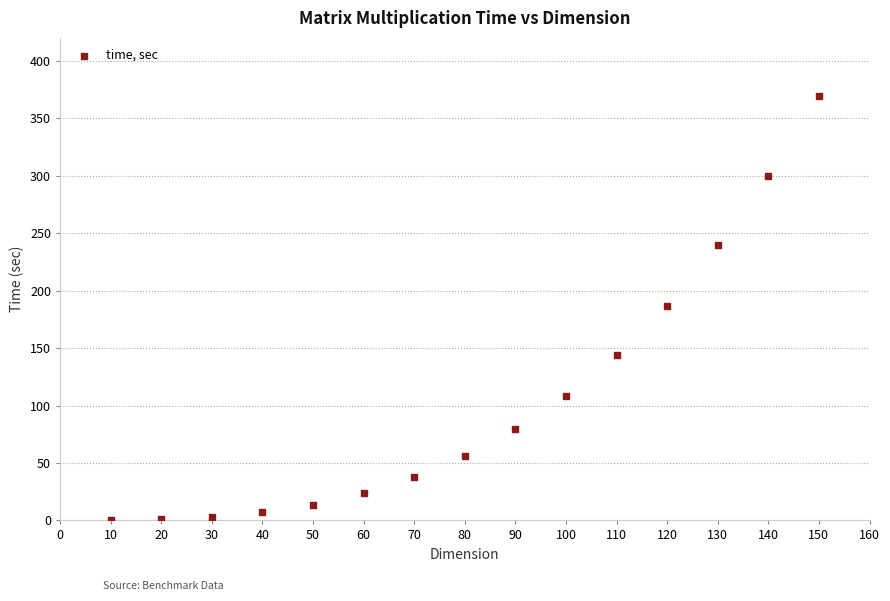

What is the range of Y values (max minus min)?

369.6